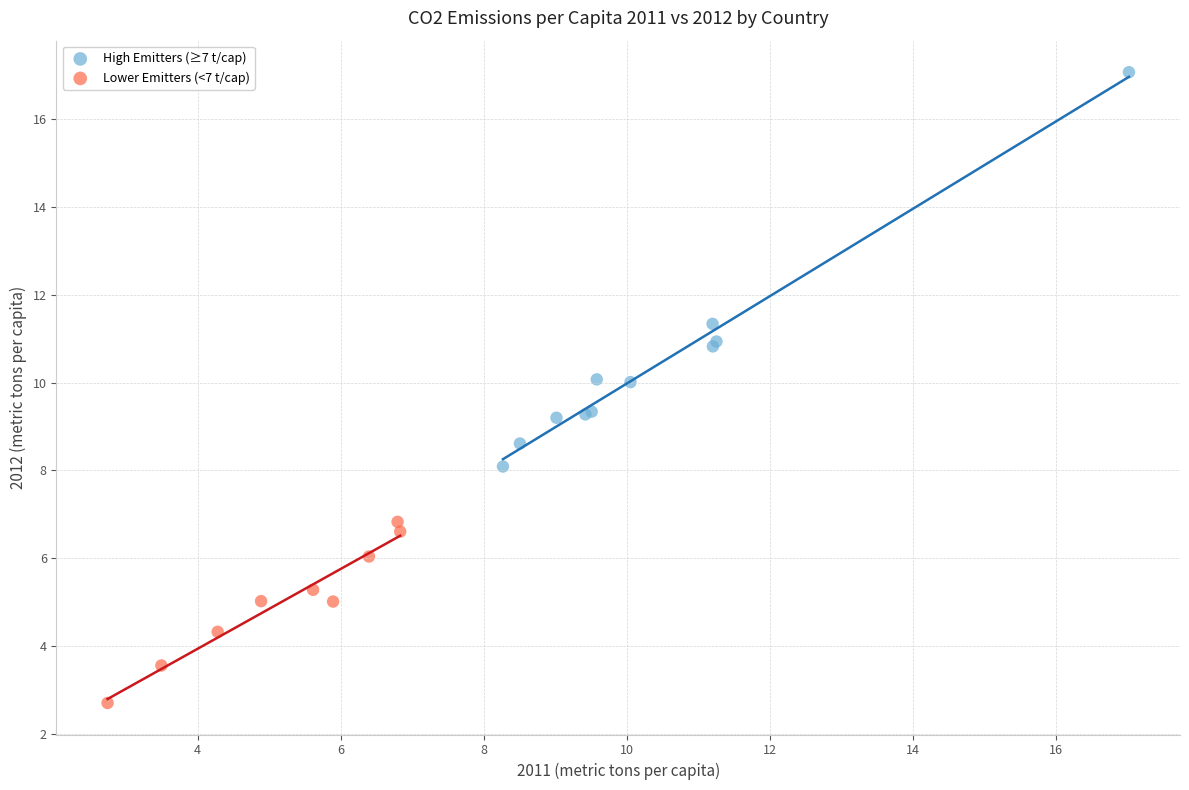

Which series contains the lowest Y value?

Lower Emitters (<7 t/cap)